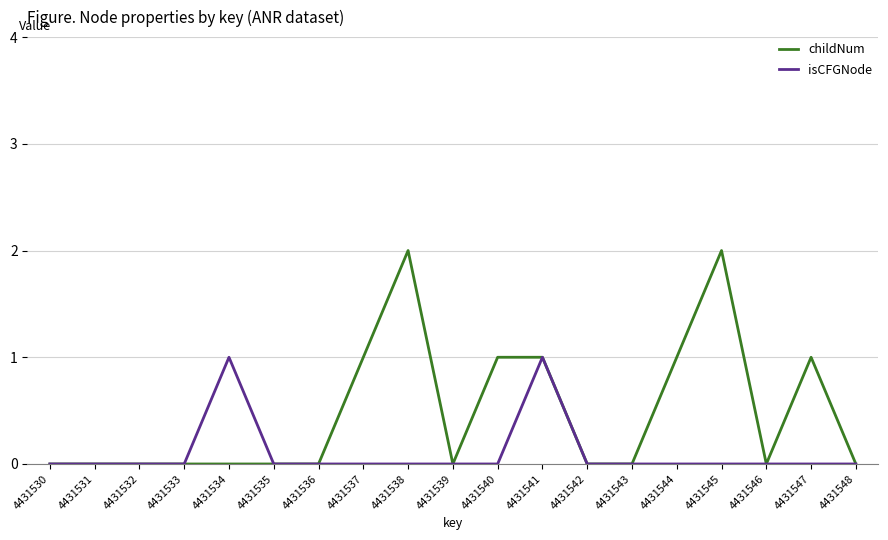

The value of childNum at 4431544 is 1. True or false?

True